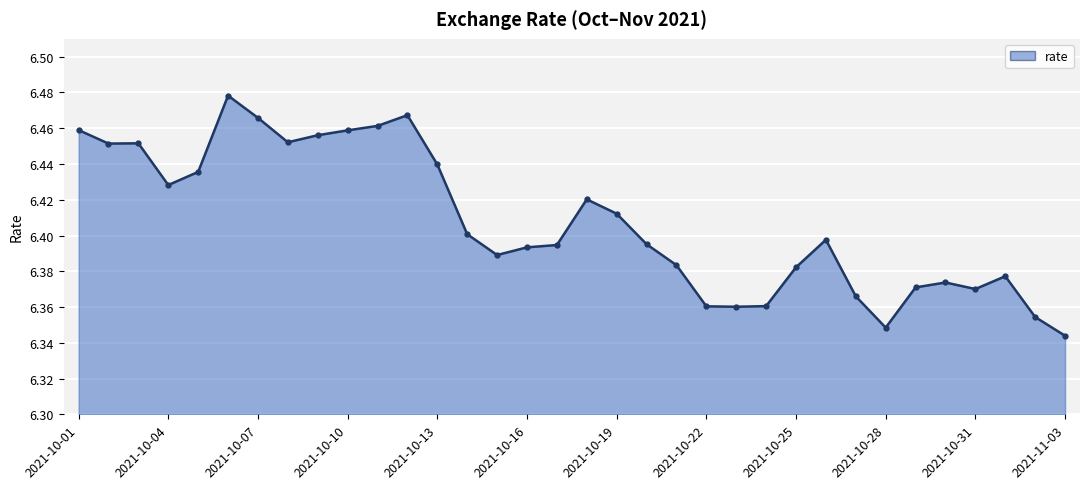

Does the chart have visible grid lines?

Yes